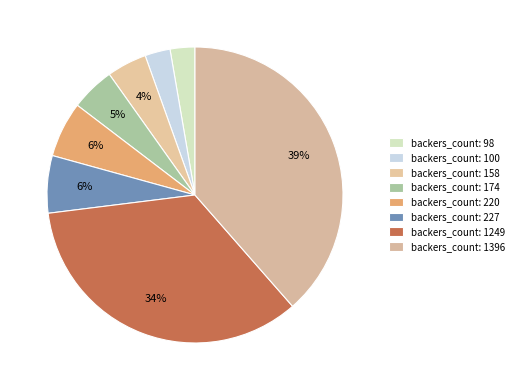

How many slices are in this pie chart?

8